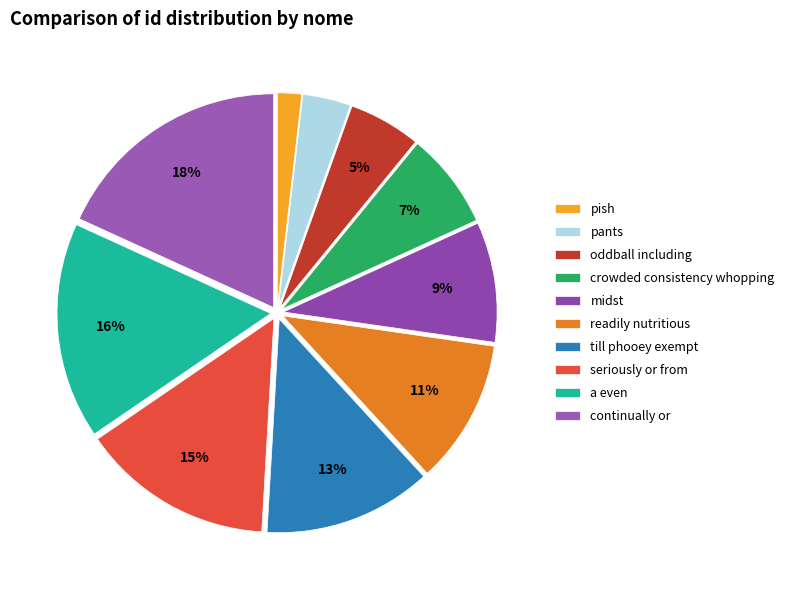

How many segments does this pie chart have?

10